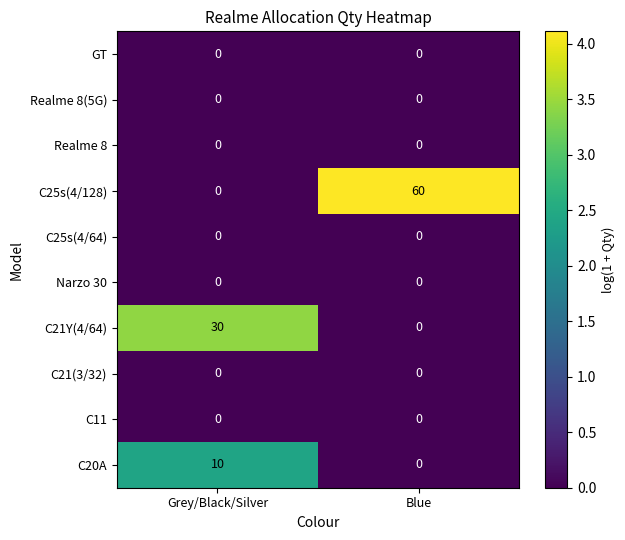

Between Grey/Black/Silver and Blue, which series saw the biggest shift?

C25s(4/128)